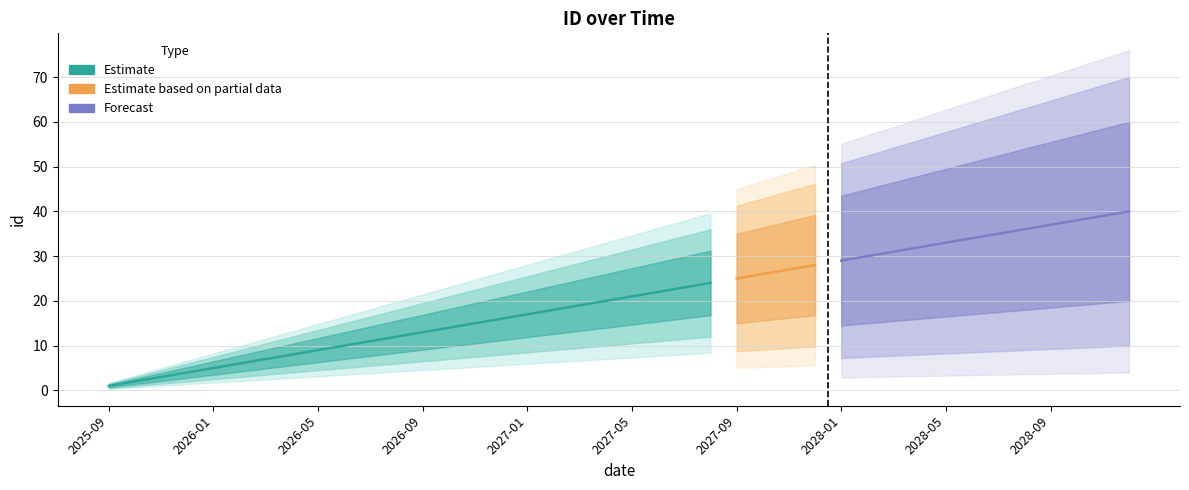

What is the label of the 31st point from the left?

2028-03